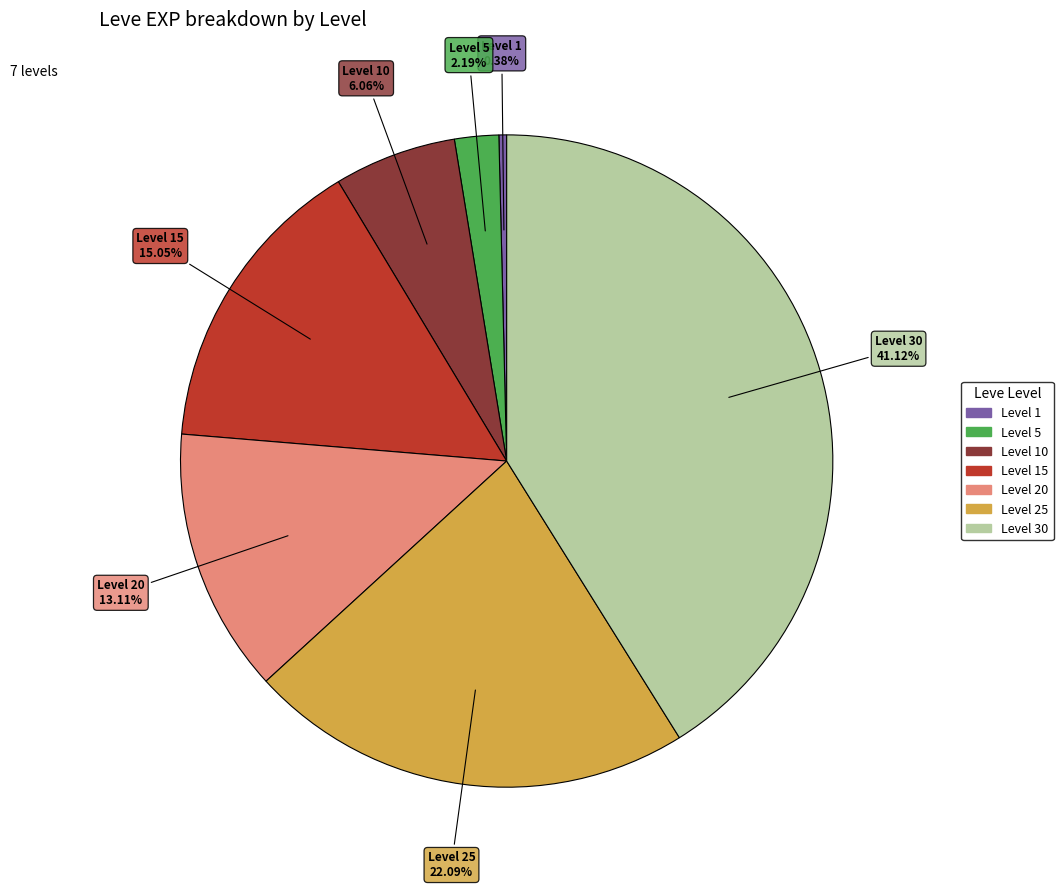

Does any single category account for the majority?

No